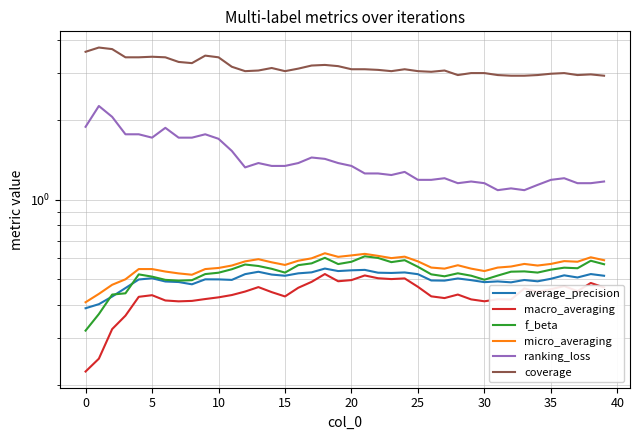

Reading left to right, transcribe all the data shown in this chart.

average_precision: 0.4	0.4	0.4	0.5	0.5	0.5	0.5	0.5	0.5	0.5	0.5	0.5	0.5	0.5	0.5	0.5	0.5	0.5	0.5	0.5	0.5	0.5	0.5	0.5	0.5	0.5	0.5	0.5	0.5	0.5	0.5	0.5	0.5	0.5	0.5	0.5	0.5	0.5	0.5	0.5
macro_averaging: 0.2	0.3	0.3	0.4	0.4	0.4	0.4	0.4	0.4	0.4	0.4	0.4	0.4	0.5	0.4	0.4	0.5	0.5	0.5	0.5	0.5	0.5	0.5	0.5	0.5	0.5	0.4	0.4	0.4	0.4	0.4	0.4	0.4	0.5	0.4	0.5	0.5	0.5	0.5	0.5
f_beta: 0.3	0.4	0.4	0.4	0.5	0.5	0.5	0.5	0.5	0.5	0.5	0.5	0.6	0.6	0.5	0.5	0.6	0.6	0.6	0.6	0.6	0.6	0.6	0.6	0.6	0.6	0.5	0.5	0.5	0.5	0.5	0.5	0.5	0.5	0.5	0.5	0.6	0.6	0.6	0.6
micro_averaging: 0.4	0.4	0.5	0.5	0.5	0.5	0.5	0.5	0.5	0.5	0.6	0.6	0.6	0.6	0.6	0.6	0.6	0.6	0.6	0.6	0.6	0.6	0.6	0.6	0.6	0.6	0.6	0.5	0.6	0.5	0.5	0.6	0.6	0.6	0.6	0.6	0.6	0.6	0.6	0.6
ranking_loss: 1.9	2.3	2.1	1.8	1.8	1.7	1.9	1.7	1.7	1.8	1.7	1.5	1.3	1.4	1.3	1.3	1.4	1.4	1.4	1.4	1.3	1.3	1.3	1.2	1.3	1.2	1.2	1.2	1.2	1.2	1.2	1.1	1.1	1.1	1.1	1.2	1.2	1.2	1.2	1.2
coverage: 3.6	3.7	3.7	3.4	3.4	3.5	3.4	3.3	3.3	3.5	3.4	3.2	3.1	3.1	3.1	3.1	3.1	3.2	3.2	3.2	3.1	3.1	3.1	3.1	3.1	3.1	3.0	3.1	2.9	3.0	3.0	2.9	2.9	2.9	2.9	3.0	3.0	2.9	3.0	2.9